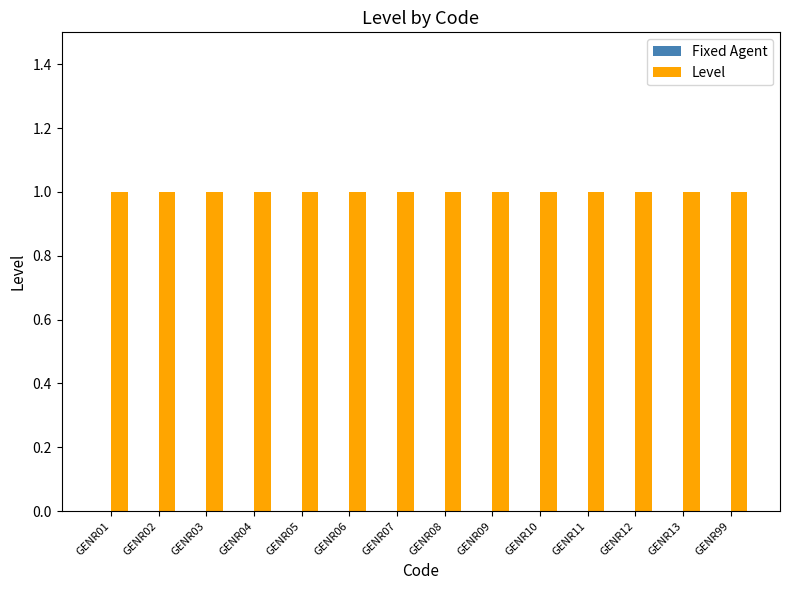

What is the spread (max minus min) of values at GENR05?

1